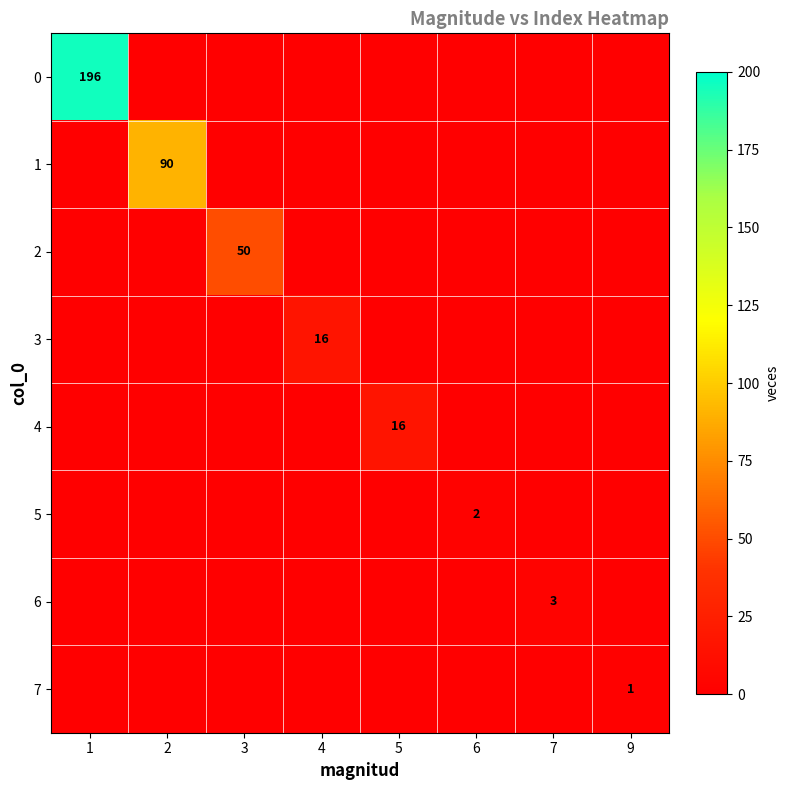

The 6 series shows 2 at 9. True or false?

False